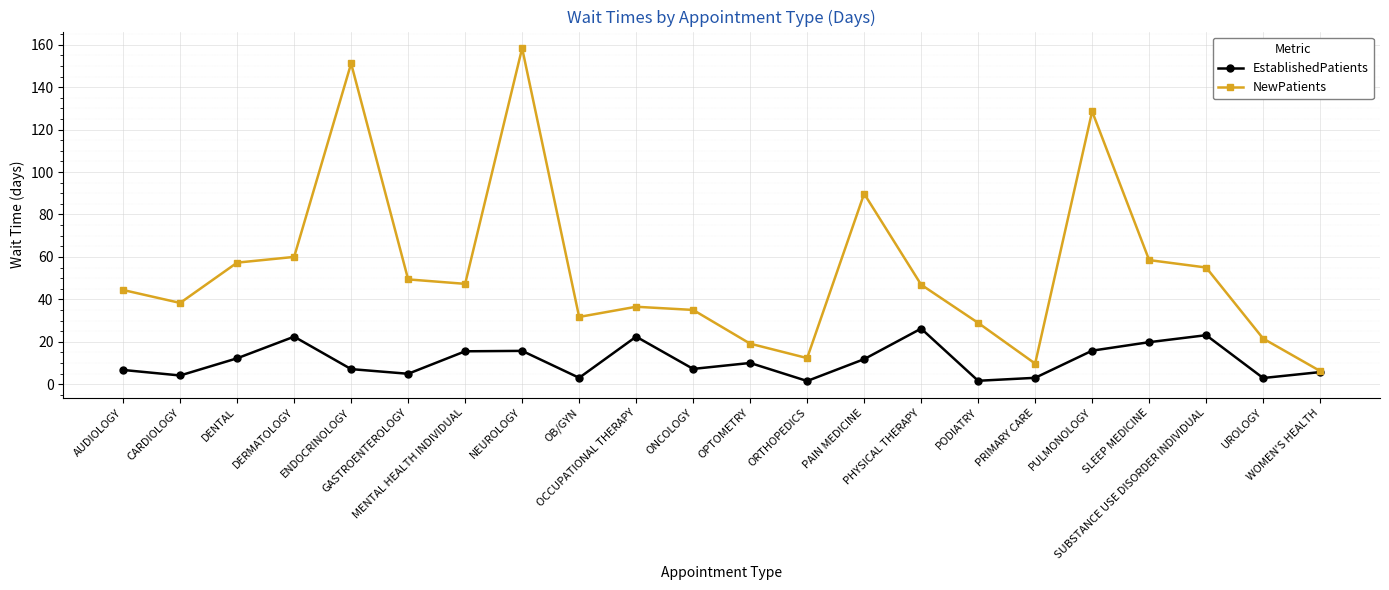

List the series in order of their peak value, highest first.

NewPatients, EstablishedPatients